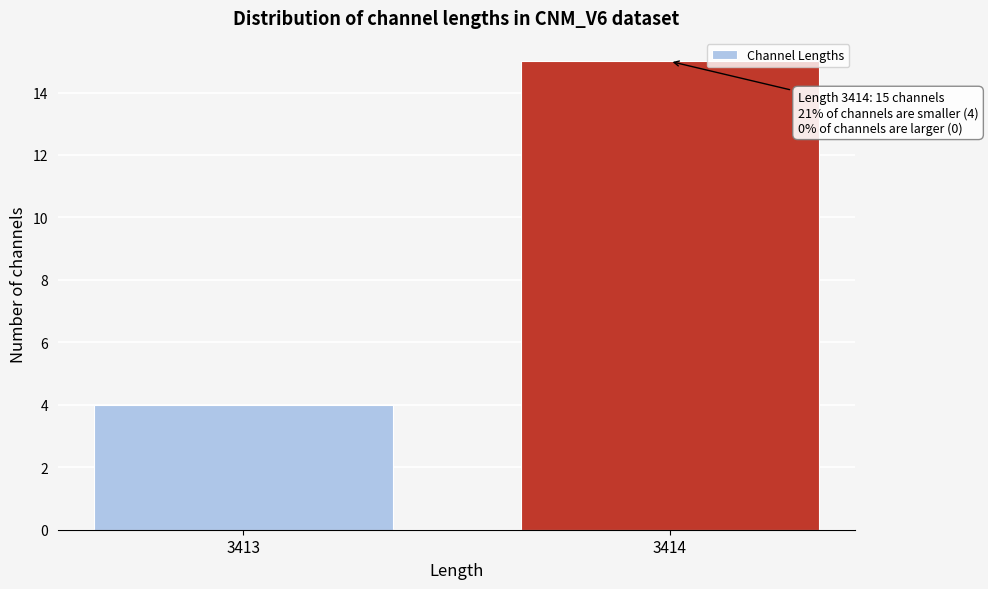

Reading left to right, what are all the values shown in this chart?

3413=4	3414=15